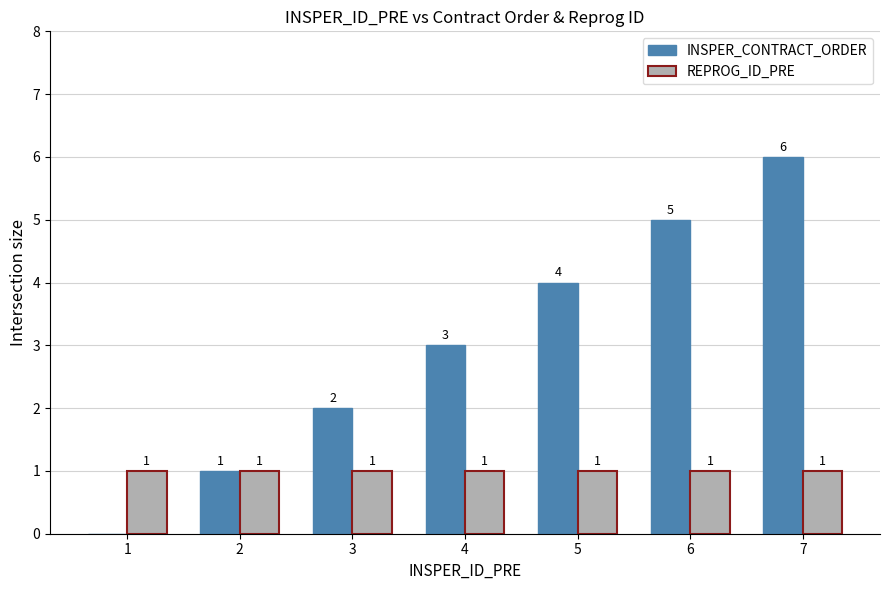

Between 5 and 6, which series saw the biggest shift?

INSPER_CONTRACT_ORDER